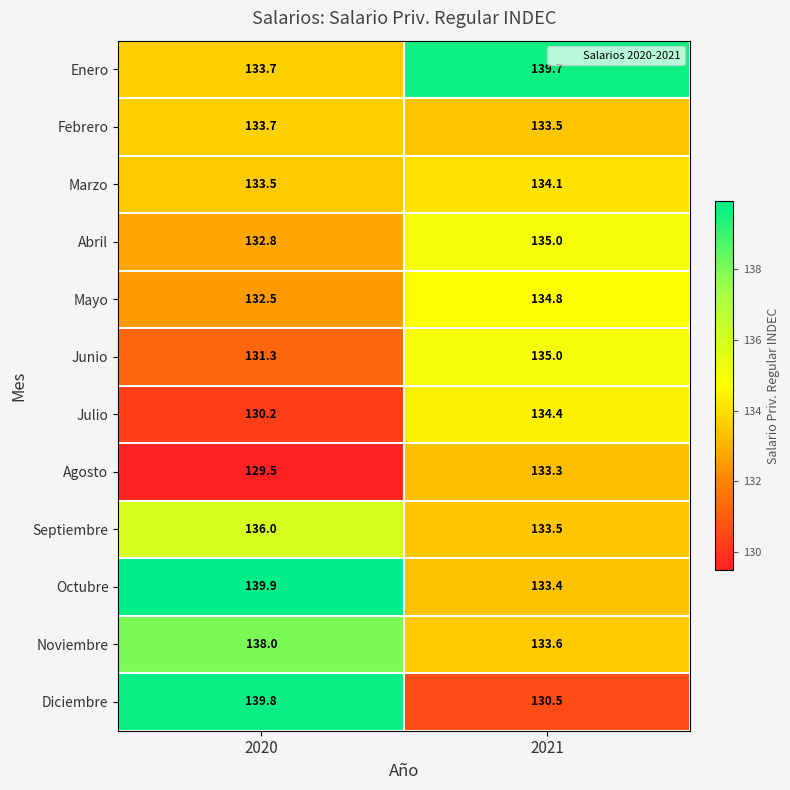

Reading left to right, extract all data points from this chart.

Enero: 2020=133.7	2021=139.7
Febrero: 2020=133.7	2021=133.5
Marzo: 2020=133.5	2021=134.1
Abril: 2020=132.8	2021=135.0
Mayo: 2020=132.5	2021=134.8
Junio: 2020=131.3	2021=135.0
Julio: 2020=130.2	2021=134.4
Agosto: 2020=129.5	2021=133.3
Septiembre: 2020=136.0	2021=133.5
Octubre: 2020=139.9	2021=133.4
Noviembre: 2020=138.0	2021=133.6
Diciembre: 2020=139.8	2021=130.5